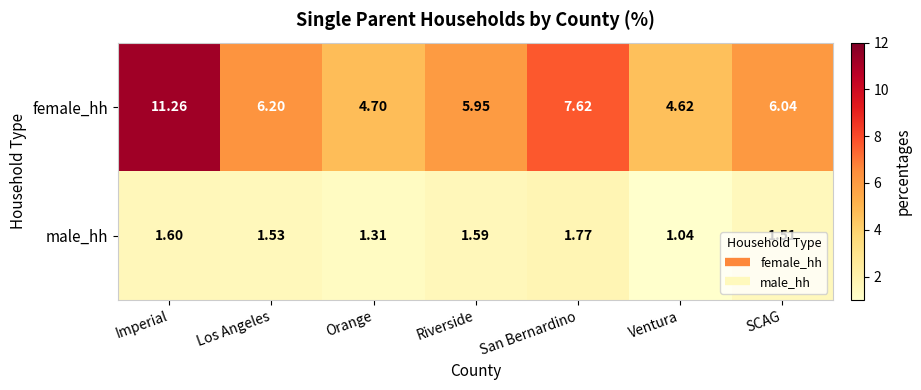

Which category has the lowest value in the female_hh series?

Ventura